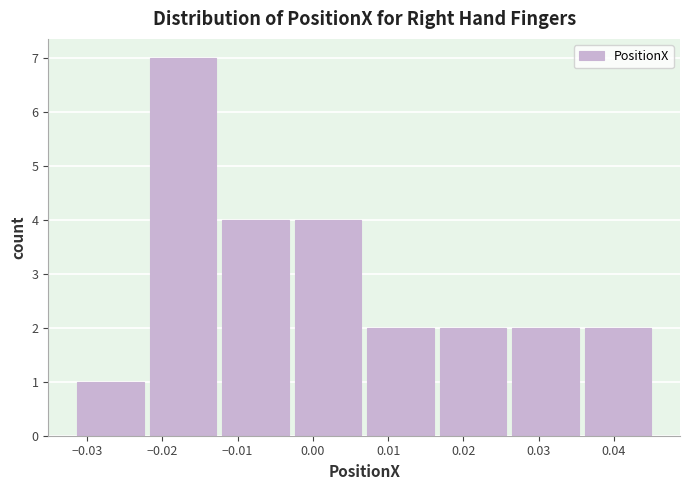

How tall is the bar that spans -0.012 to -0.002 on the x-axis? Neither the bar edges nor the heights are printed on the chart, so give them approximately, as read against the axes.

4